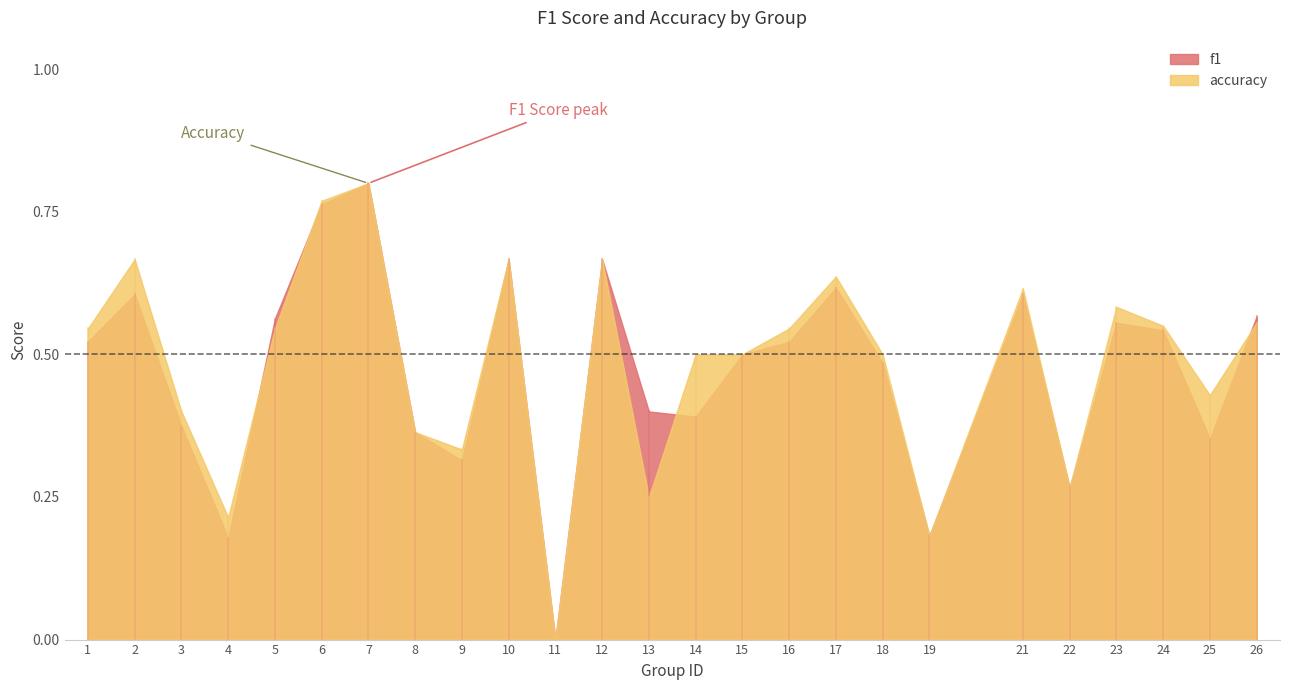

What is the difference between the maximum and minimum values in the accuracy series?

0.8